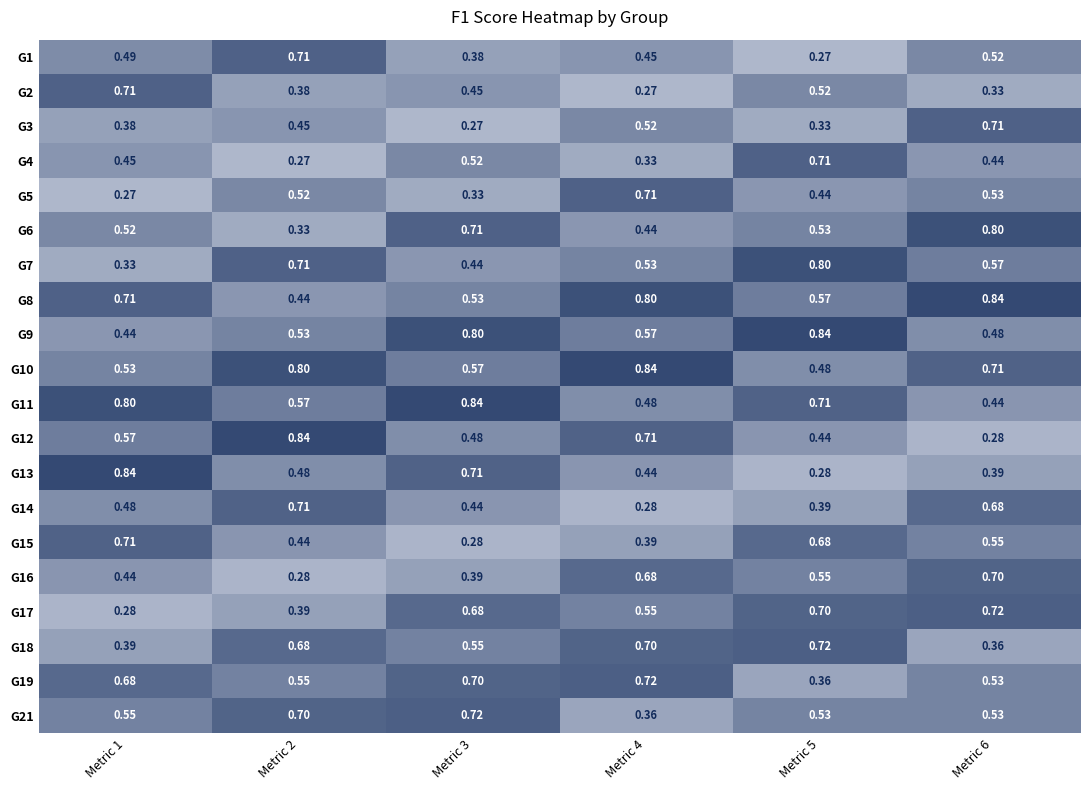

How many data points does each series have?

6